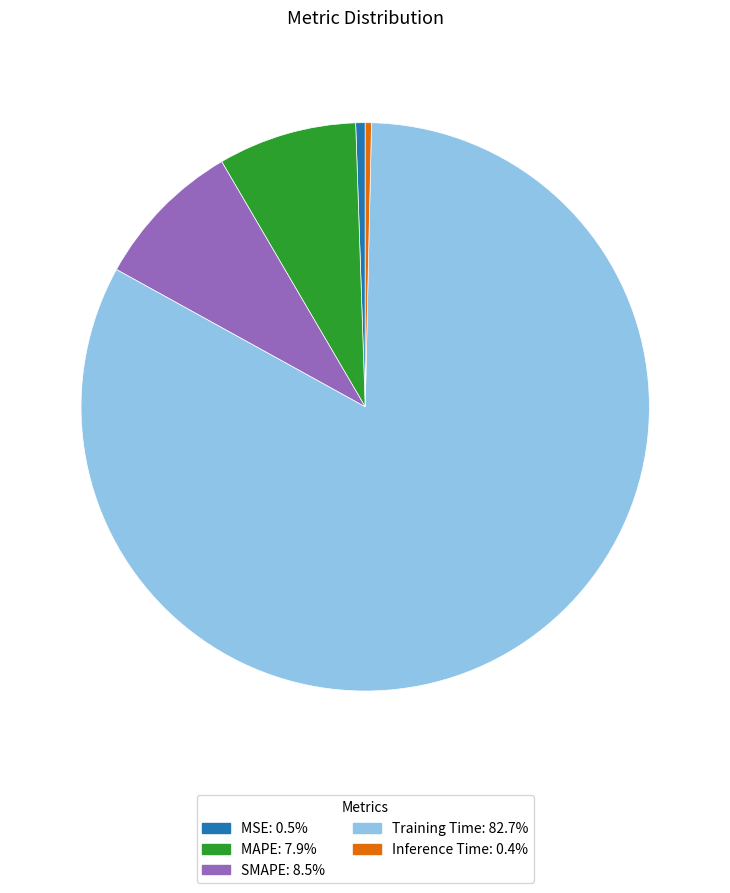

Do MSE and Inference Time together represent more than half of the pie?

No